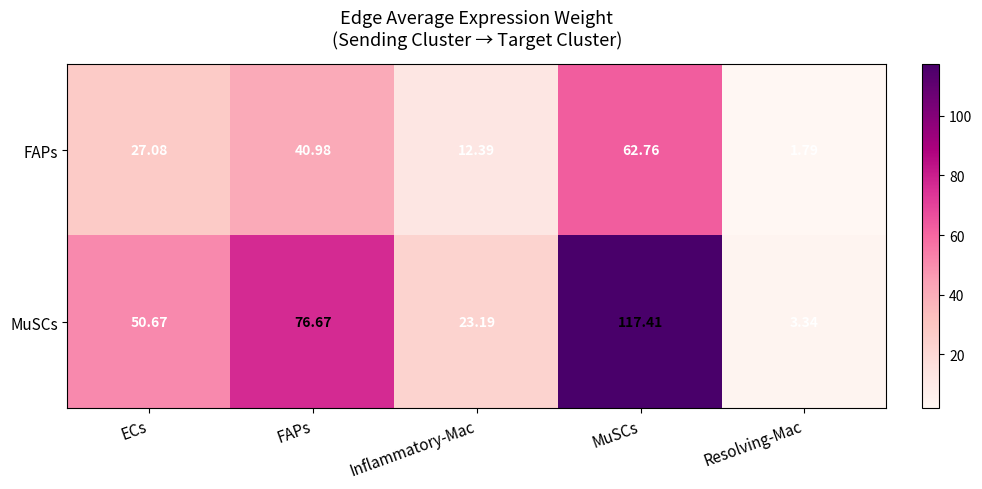

Where is MuSCs nearest to the value 60?

ECs